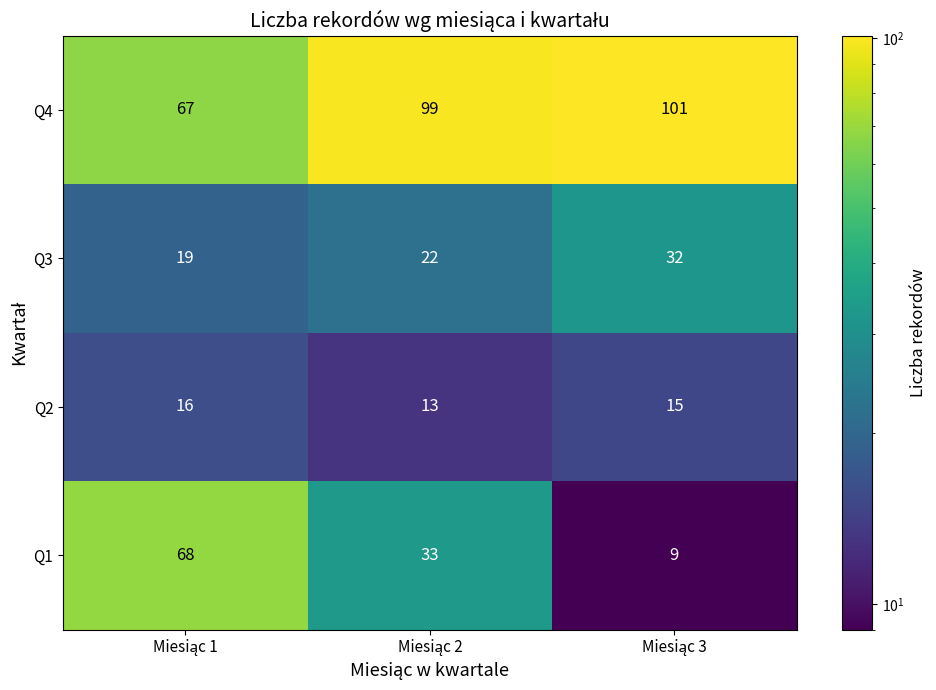

Reading right to left, extract all data points from this chart.

Q4: 101	99	67
Q3: 32	22	19
Q2: 15	13	16
Q1: 9	33	68